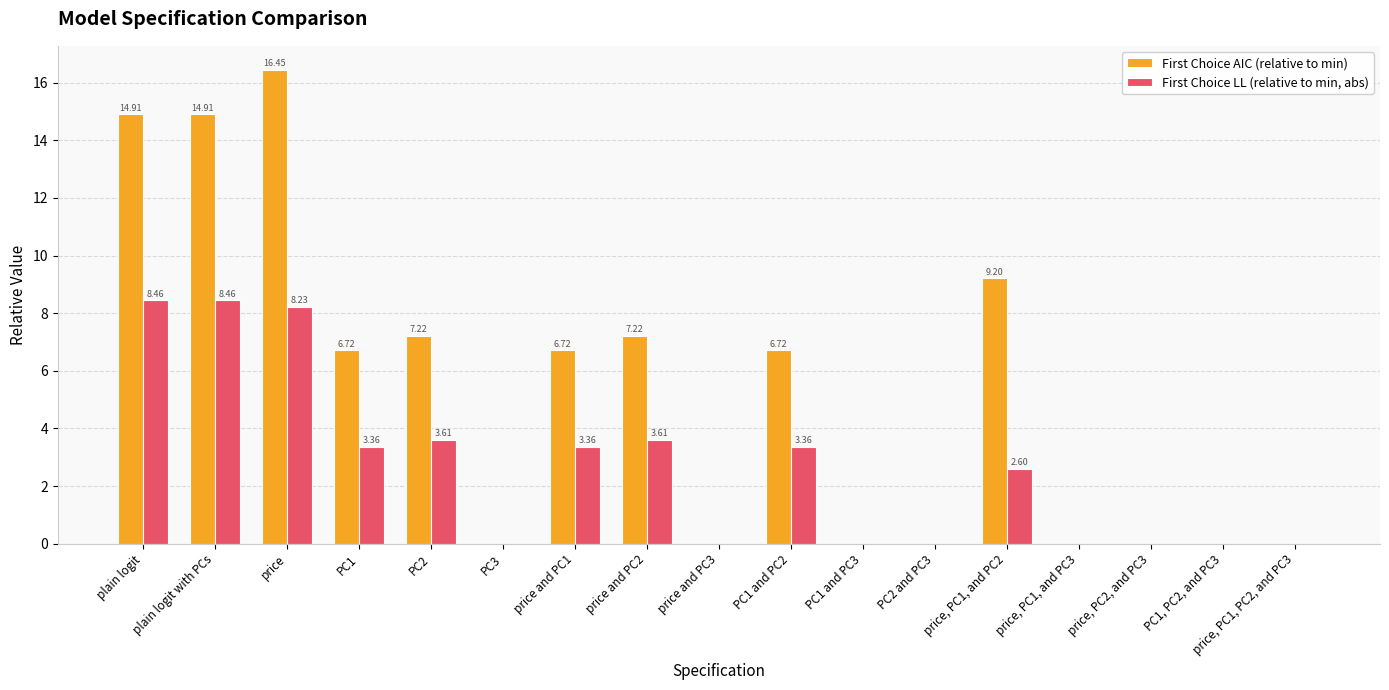

How many data points does each series have?

17